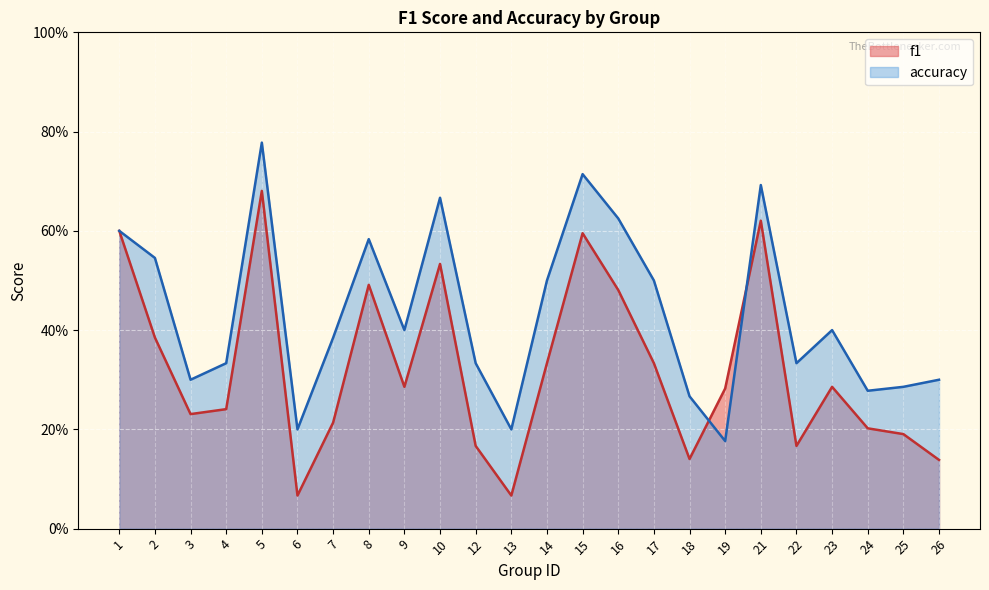

What is the minimum value for f1?

0.1